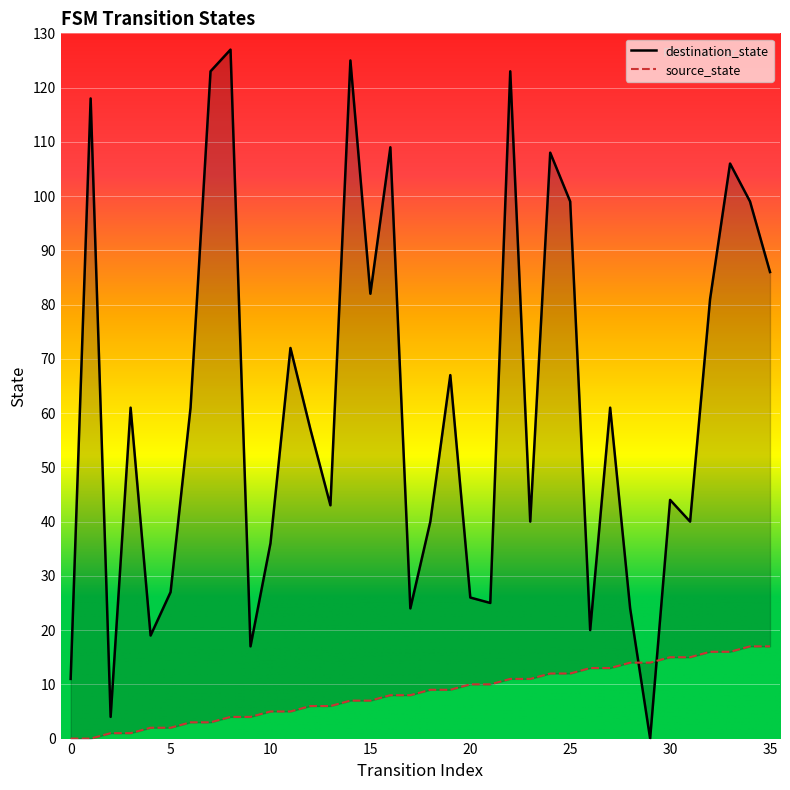

What is the difference between the second highest and minimum values in the source_state series?

17